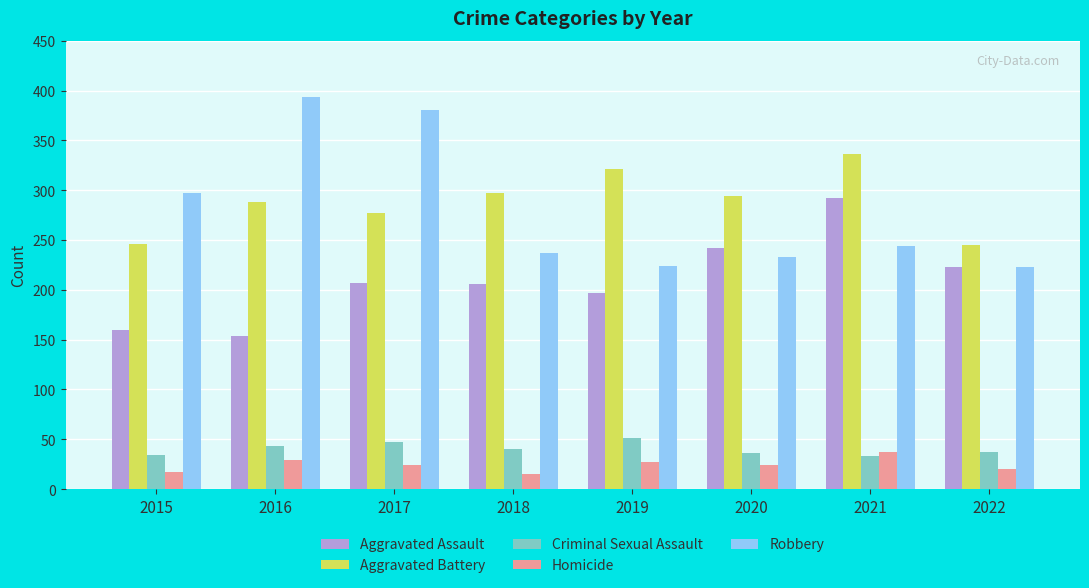

What is the highest value of the Criminal Sexual Assault series?

51